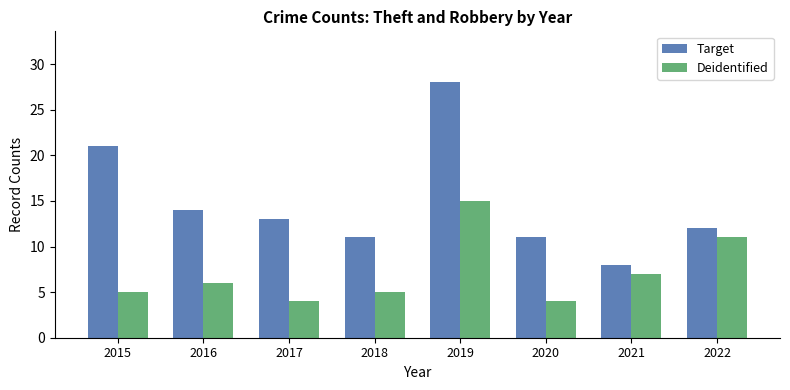

Where does the Target series first go above 13?

2015